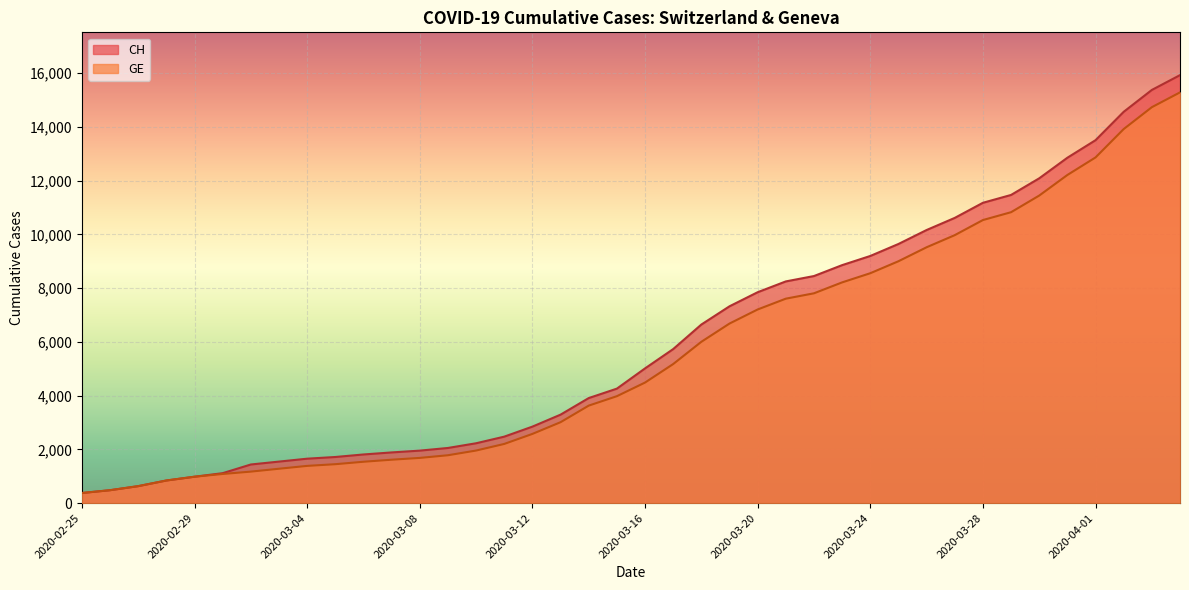

Reading left to right, list all the values displayed in this chart.

CH: 375	479	630	840	981	1113	1436	1544	1652	1715	1809	1885	1952	2051	2226	2472	2845	3291	3908	4259	5012	5731	6644	7323	7847	8249	8449	8855	9196	9642	10162	10613	11175	11467	12086	12852	13505	14561	15375	15926
GE: 375	479	630	840	981	1083	1171	1278	1384	1447	1538	1614	1681	1780	1955	2201	2574	3010	3627	3978	4485	5174	6002	6681	7205	7607	7807	8213	8554	9000	9520	9971	10533	10825	11444	12210	12863	13919	14733	15284